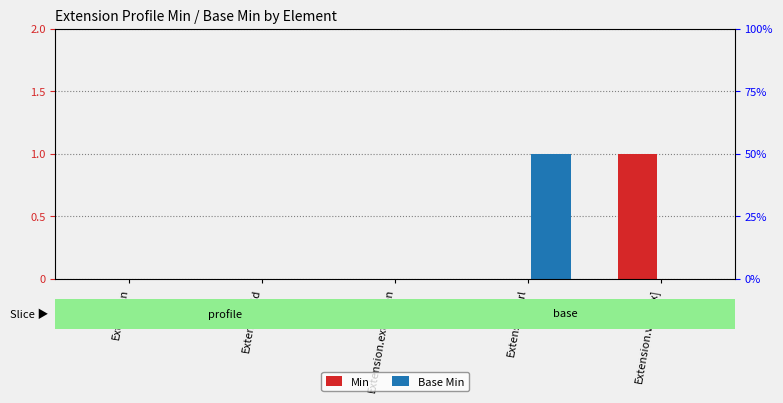

Reading right to left, transcribe all the data shown in this chart.

Min: Extension.value[x]=1	Extension.url=0	Extension.extension=0	Extension.id=0	Extension=0
Base Min: Extension.value[x]=0	Extension.url=1	Extension.extension=0	Extension.id=0	Extension=0